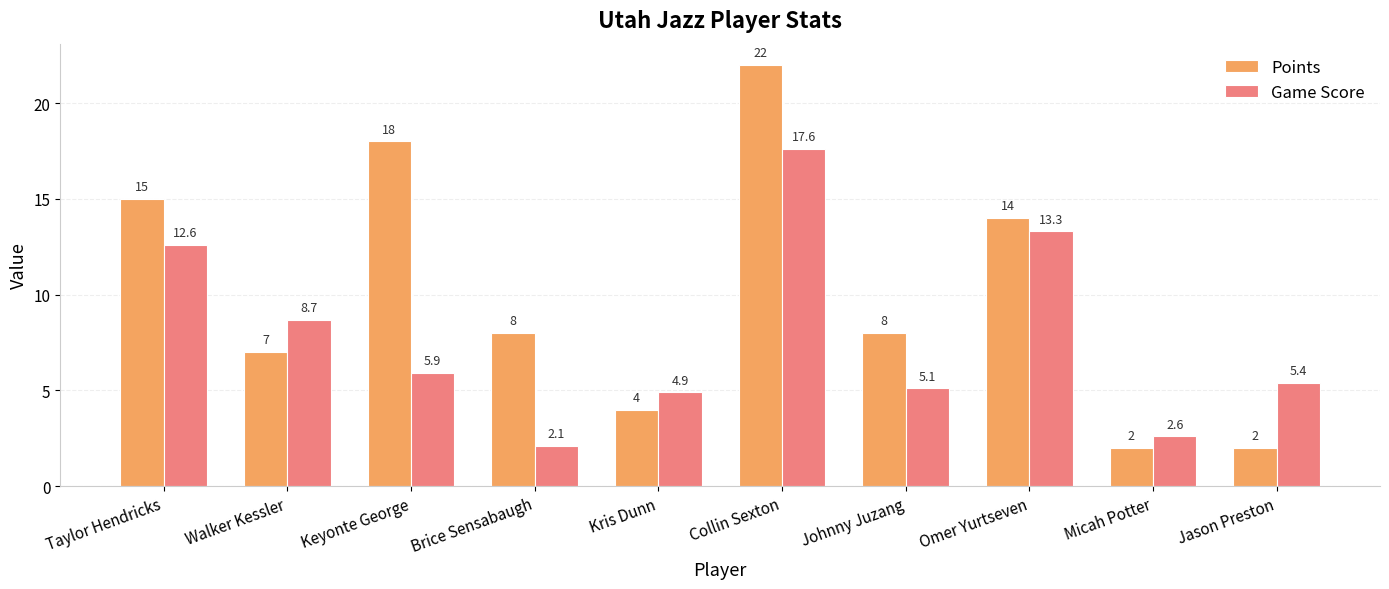

What is the difference between the Game Score values at Keyonte George and Walker Kessler?

2.8